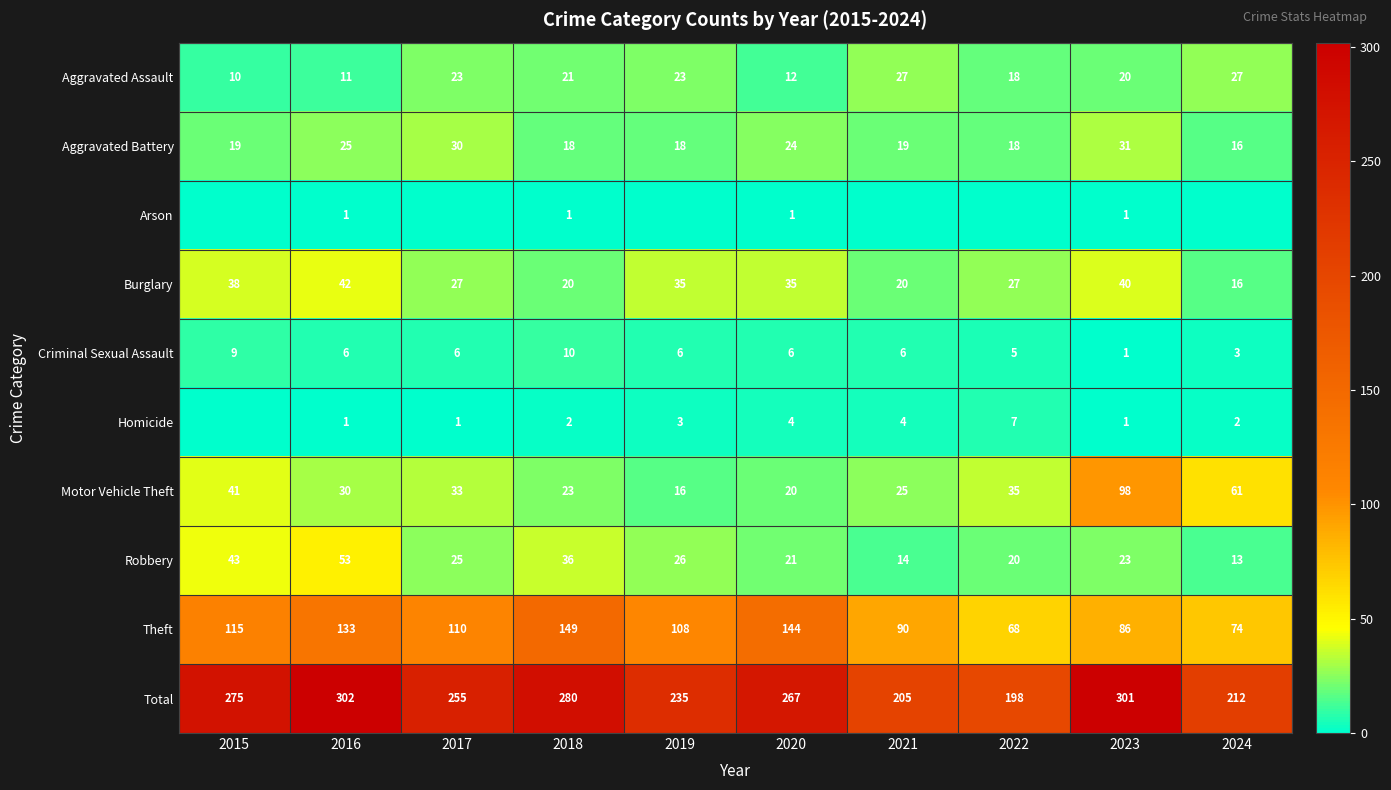

What is the difference between the highest and lowest values at 2023?

300